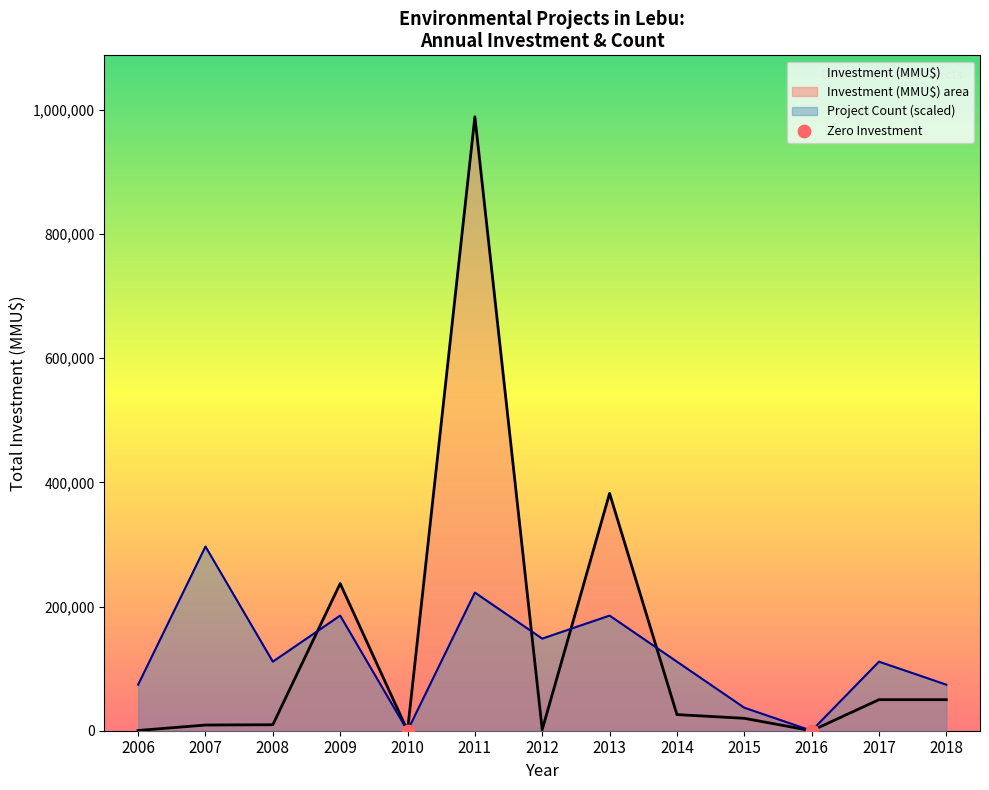

Is the value of Investment (MMU$) at 2016 greater than the value of Project Count (scaled) at 2017?

No